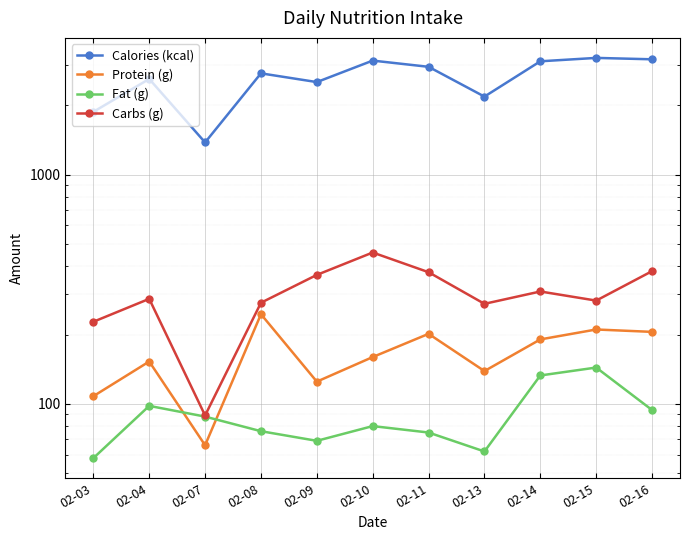

Reading left to right, transcribe all the data shown in this chart.

Calories (kcal): 1876	2610	1380	2761	2529	3138	2948	2186	3116	3224	3179
Protein (g): 108	153	66	246	125	160	202	139	191	211	206
Fat (g): 58	98	88	76	69	80	75	62	133	144	94
Carbs (g): 228	287	89	276	365	457	375	273	309	282	379